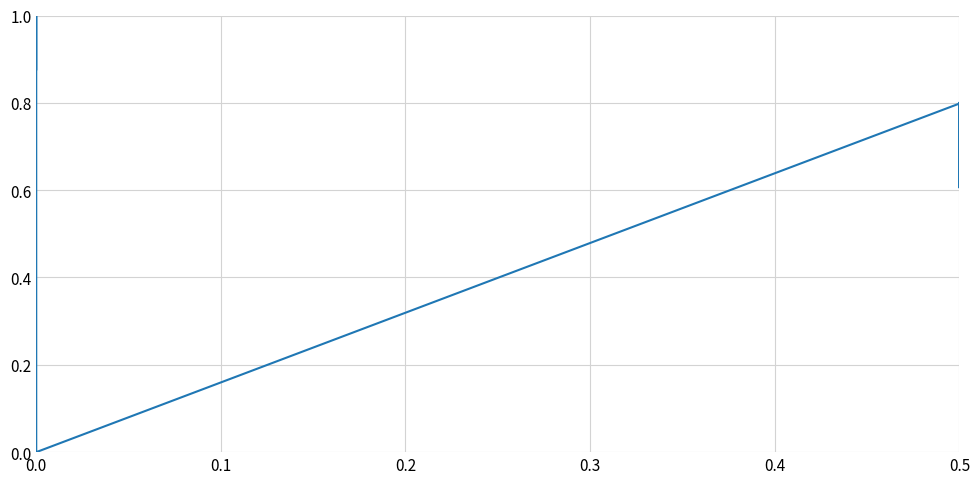

What is the average value?

0.7